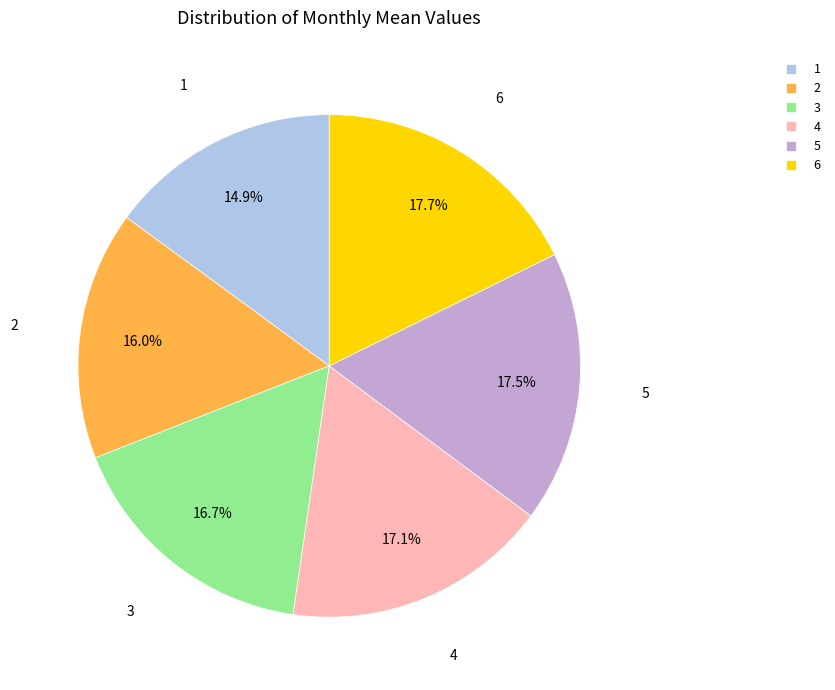

How many segments does this pie chart have?

6